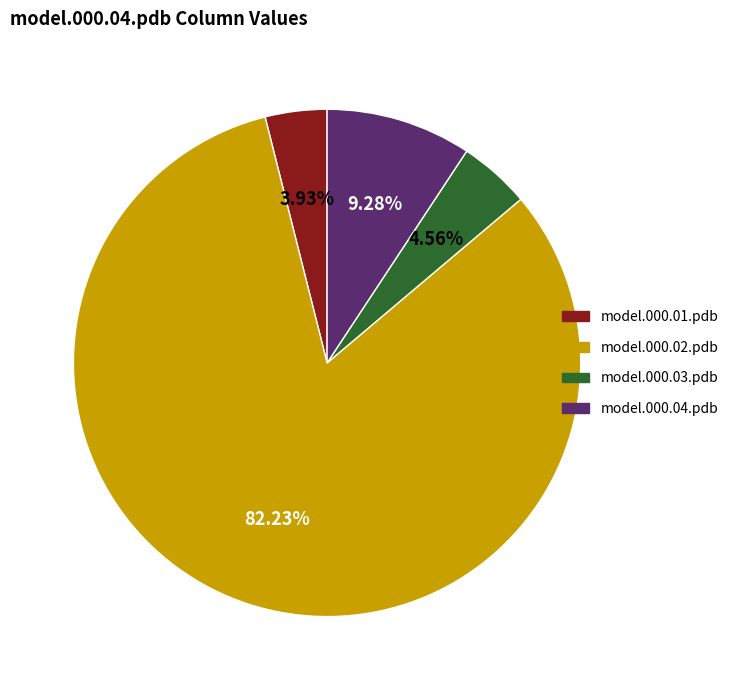

Does any single category account for the majority?

Yes